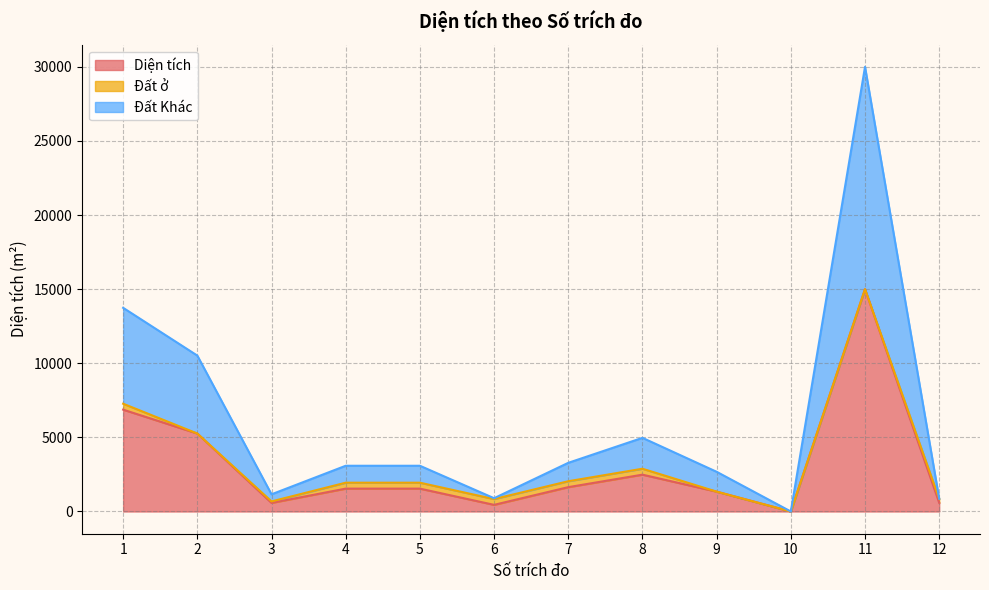

True or false: Diện tích and Đất Khác cross at least once.

False